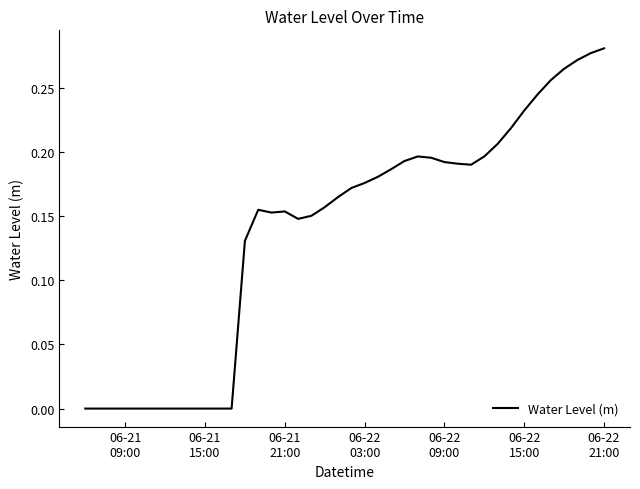

Which category has the highest value across all series?

06-22
21:00